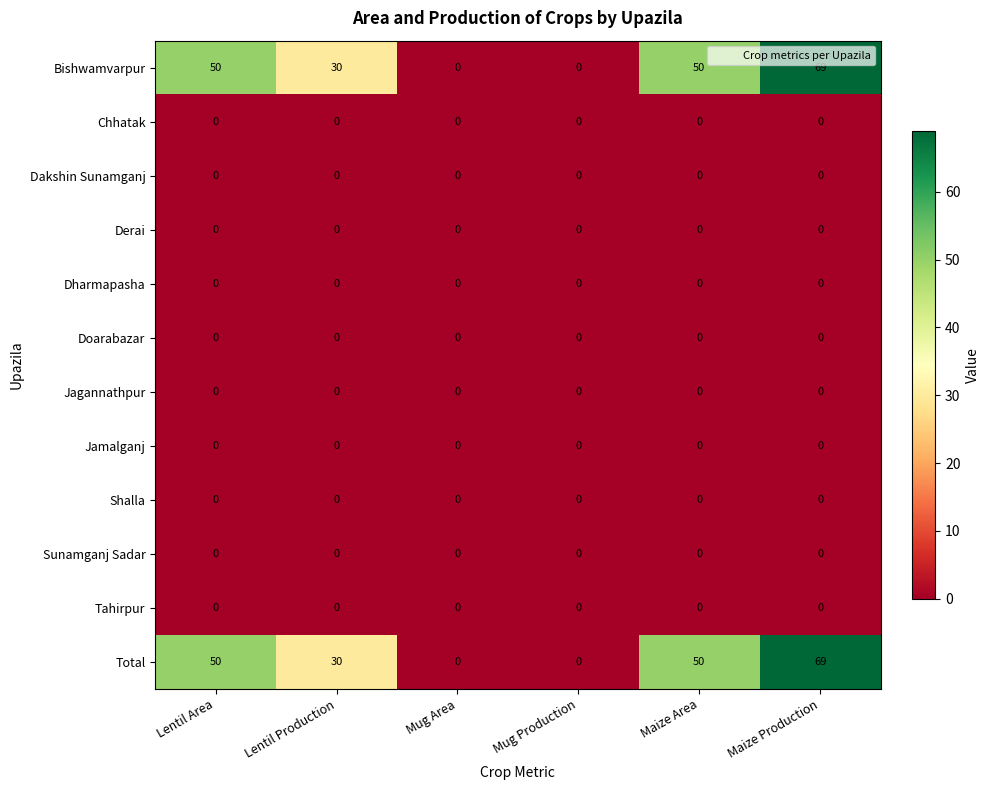

At which category is the sum across all series the highest?

Maize Production